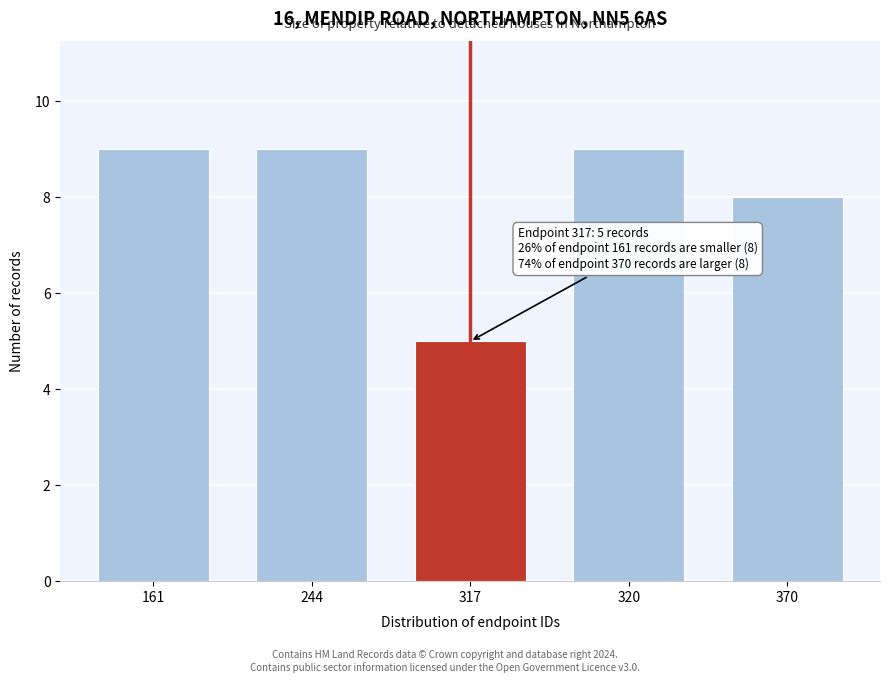

Reading left to right, list all the values displayed in this chart.

9	9	5	9	8